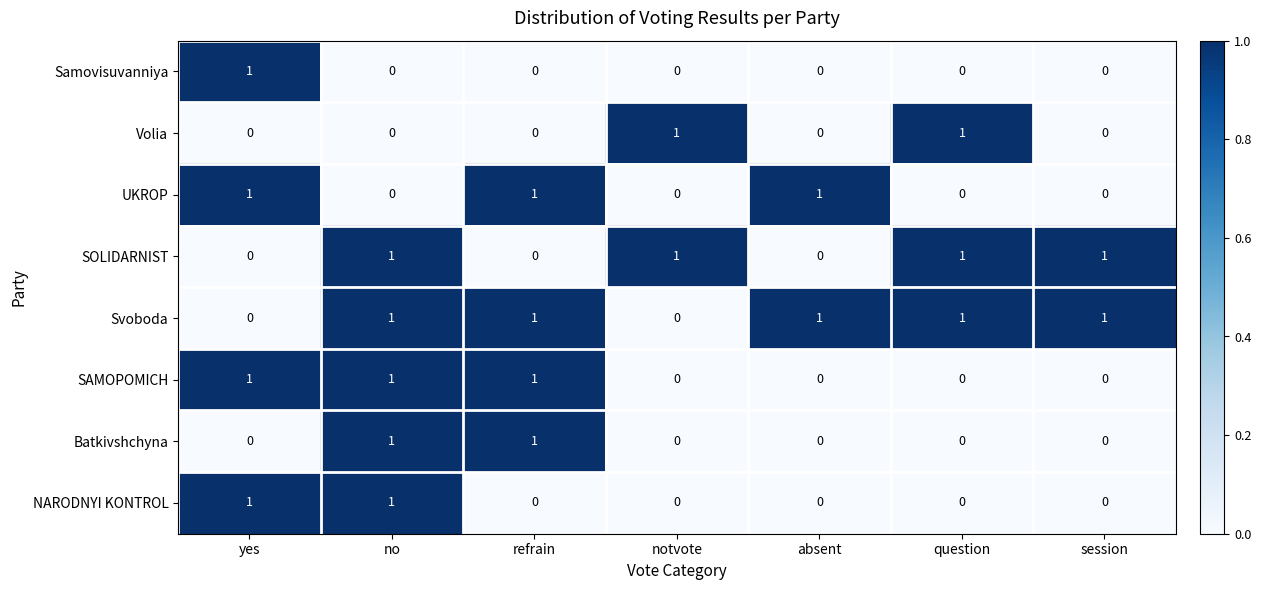

Count the number of categories in the chart.

7